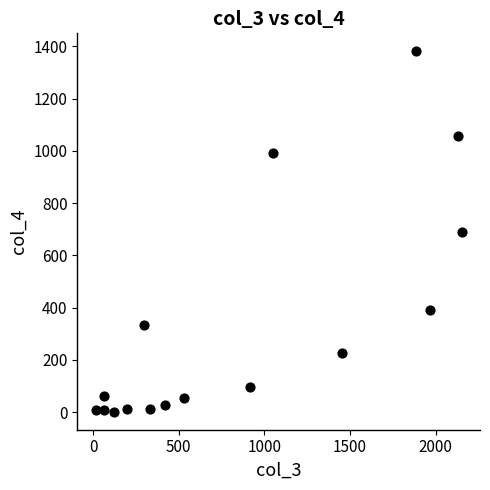

What is the range of X values (max minus min)?

2136